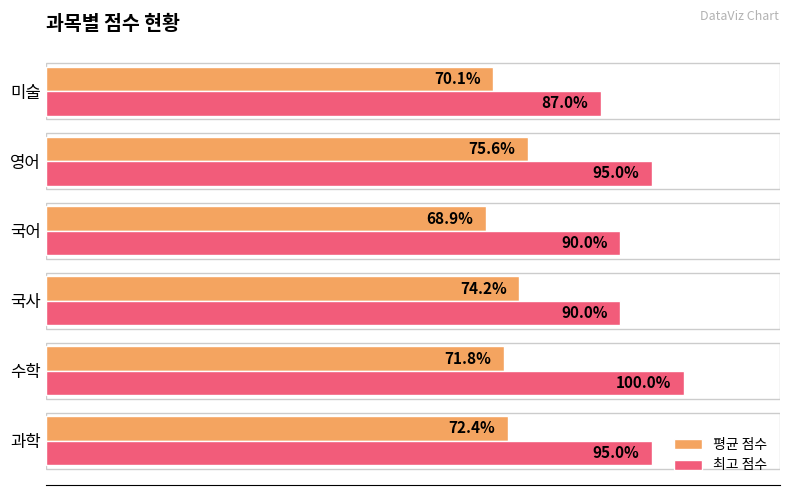

What are all the series names shown in the legend?

평균 점수, 최고 점수